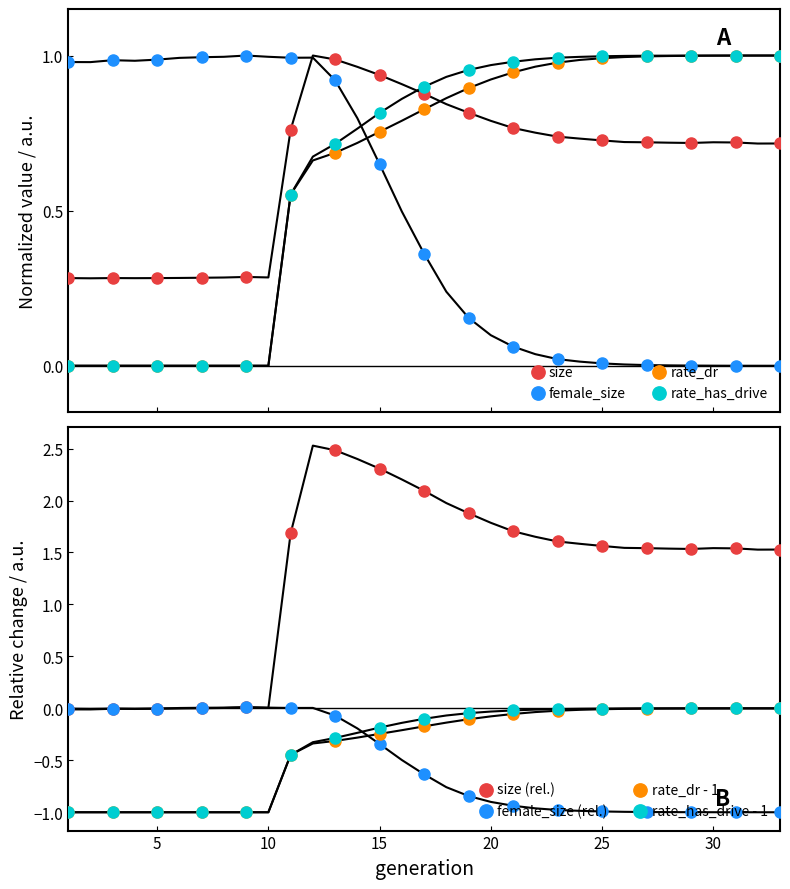

What is the total value across all series at 11?

2.9